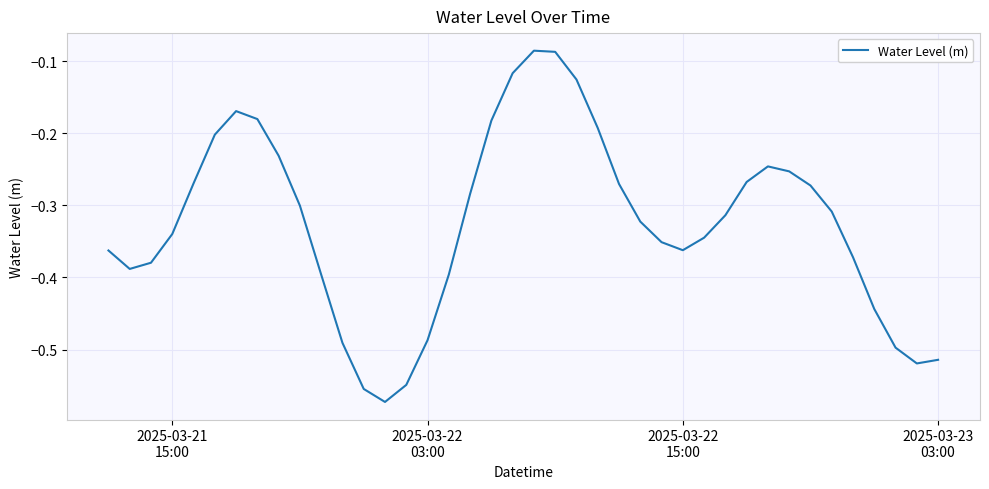

What is the difference between the maximum and minimum values?

0.5